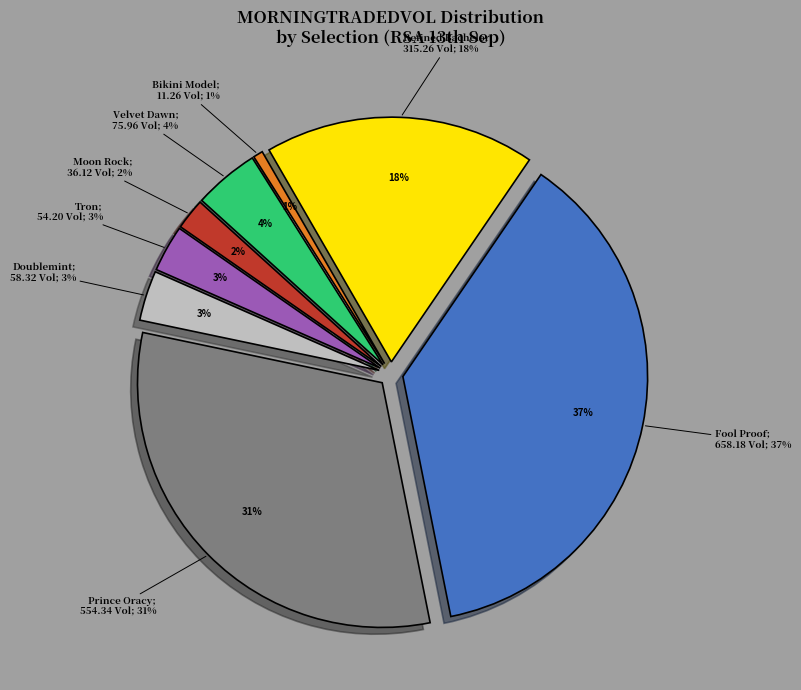

To the nearest percent, what portion does Refined Bachelor represent?

18%